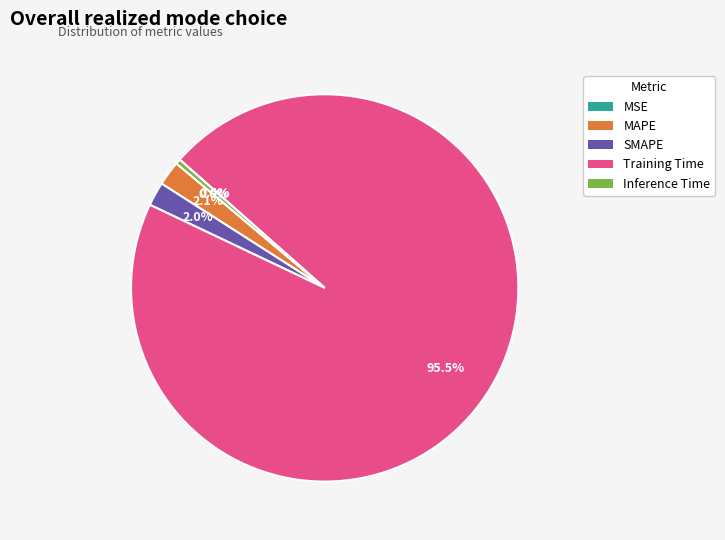

Does MAPE represent more than half of the total?

No